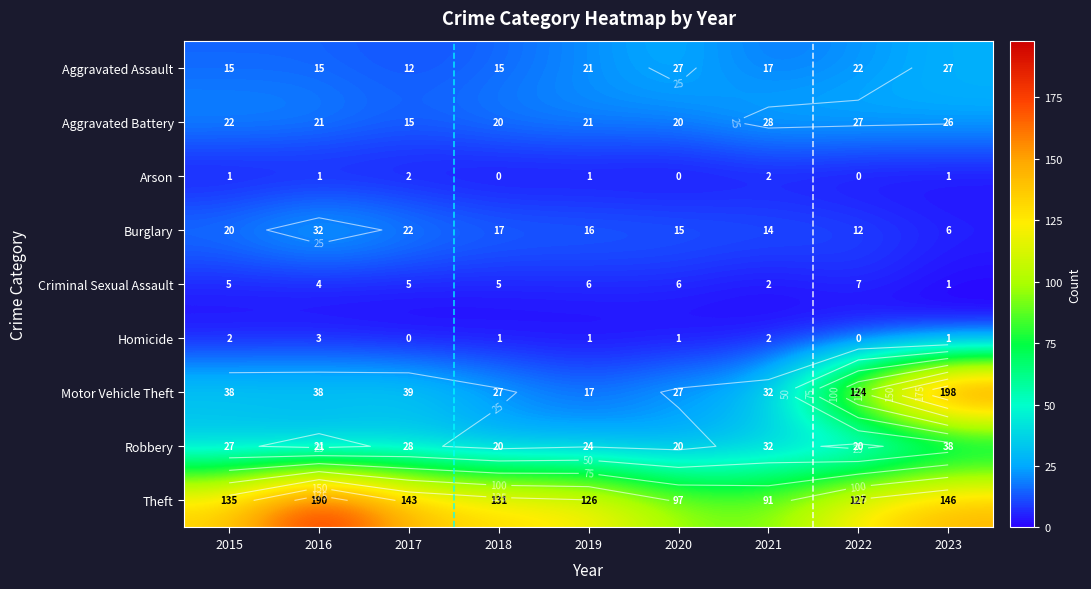

The value of Arson at 2019 is 2. True or false?

False